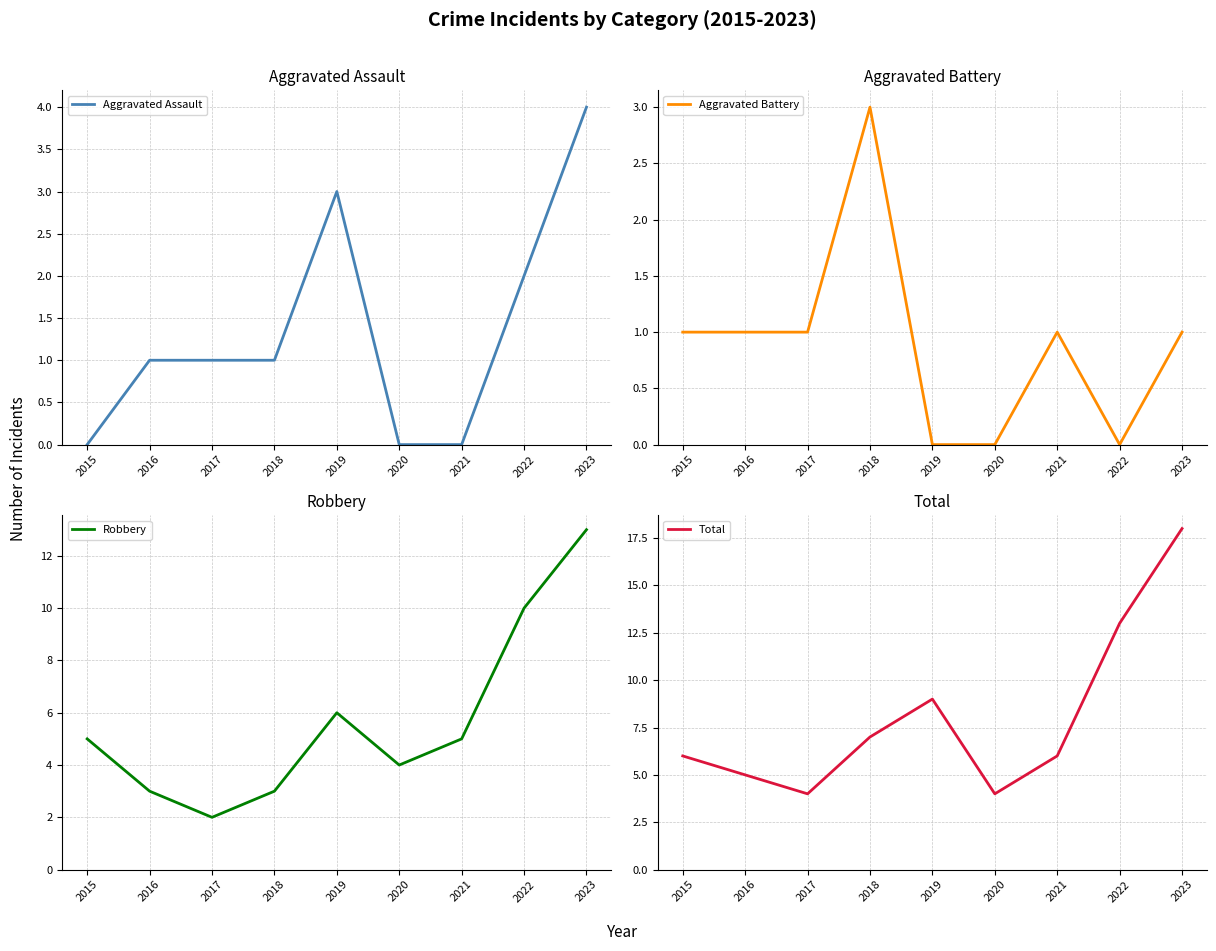

How many data points in Total are above 6?

4